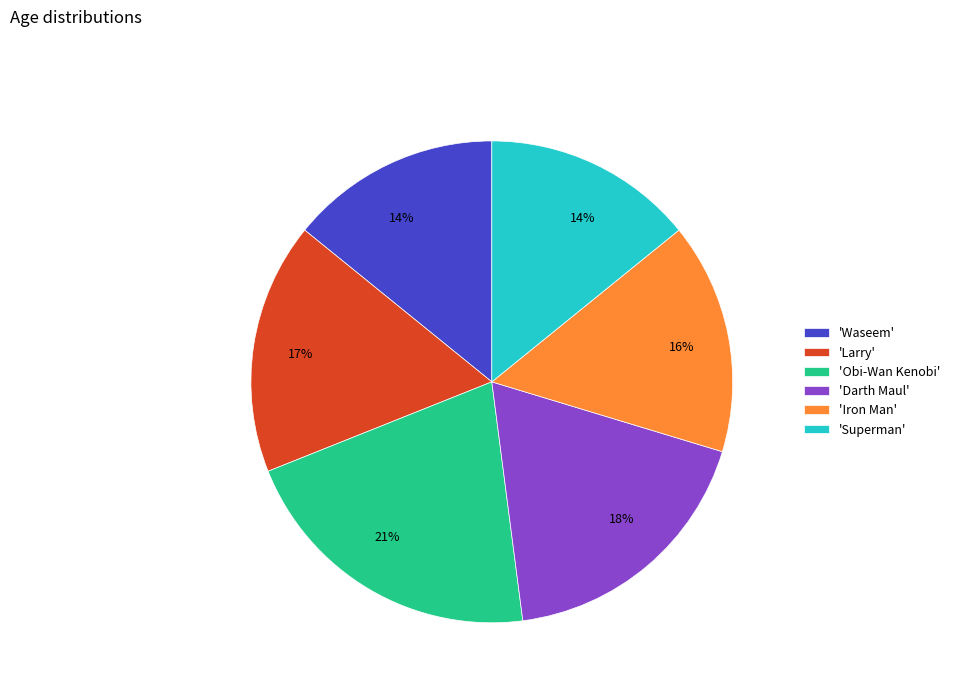

Approximately how many times larger is the value at 'Waseem' compared to 'Superman'?

1.0